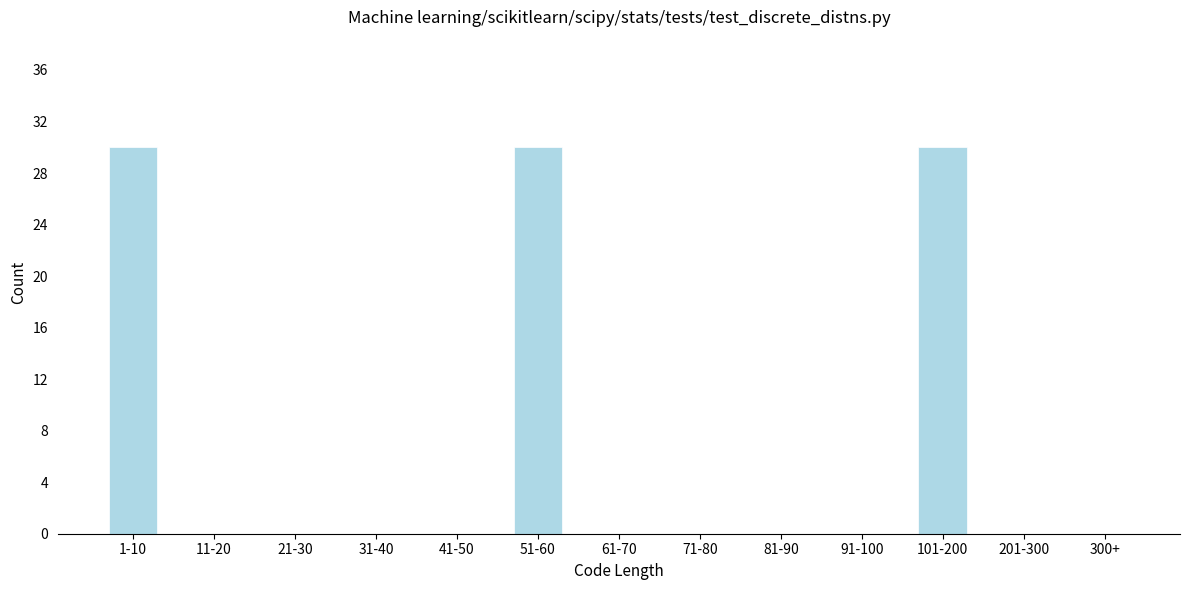

Reading right to left, what are all the values shown in this chart?

300+=0	201-300=0	101-200=30	91-100=0	81-90=0	71-80=0	61-70=0	51-60=30	41-50=0	31-40=0	21-30=0	11-20=0	1-10=30